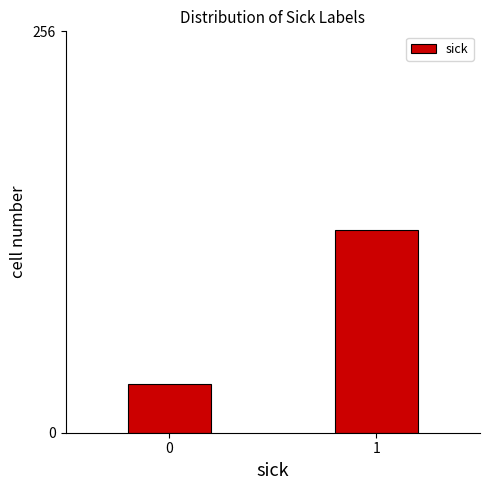

Reading right to left, extract all data points from this chart.

1=129	0=31